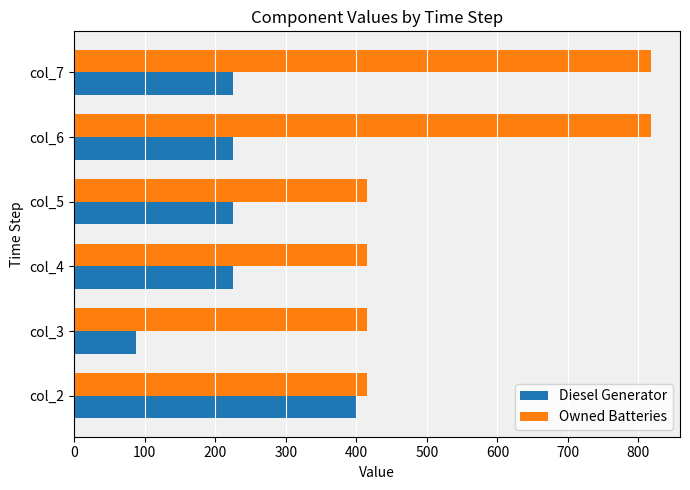

How many data points does each series have?

6